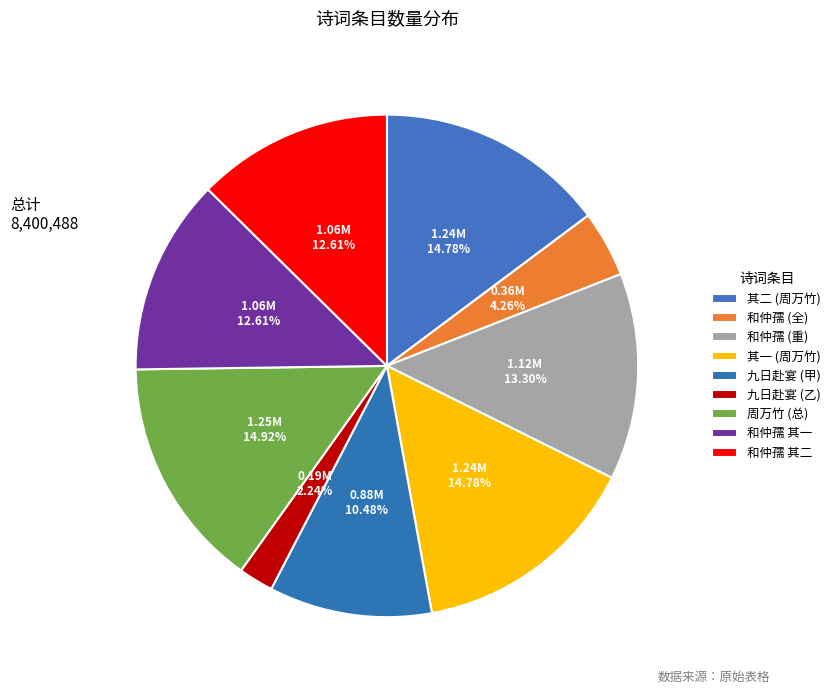

Is there a majority slice in this chart?

No